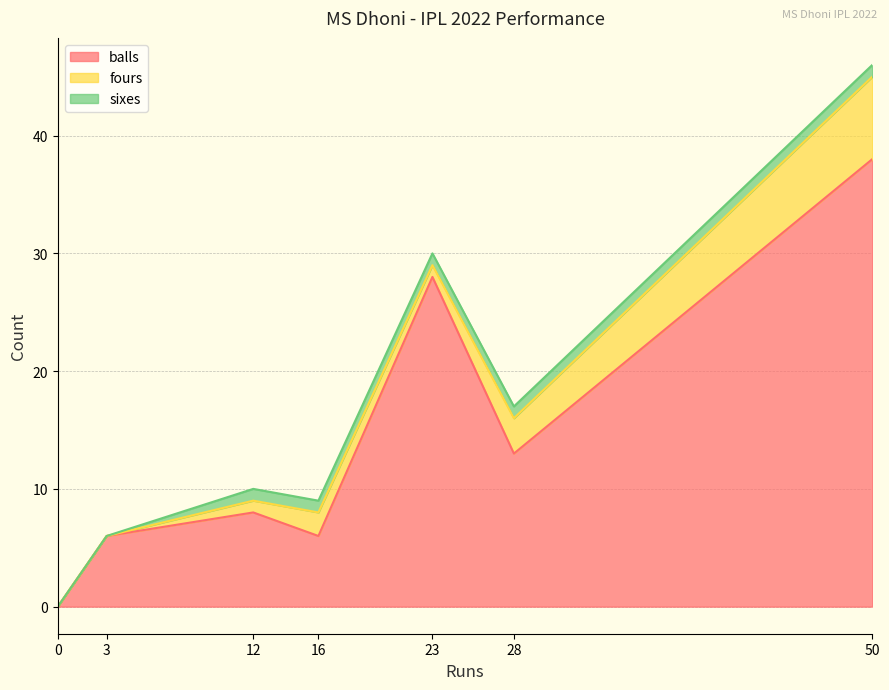

True or false: fours and balls cross at least once.

False